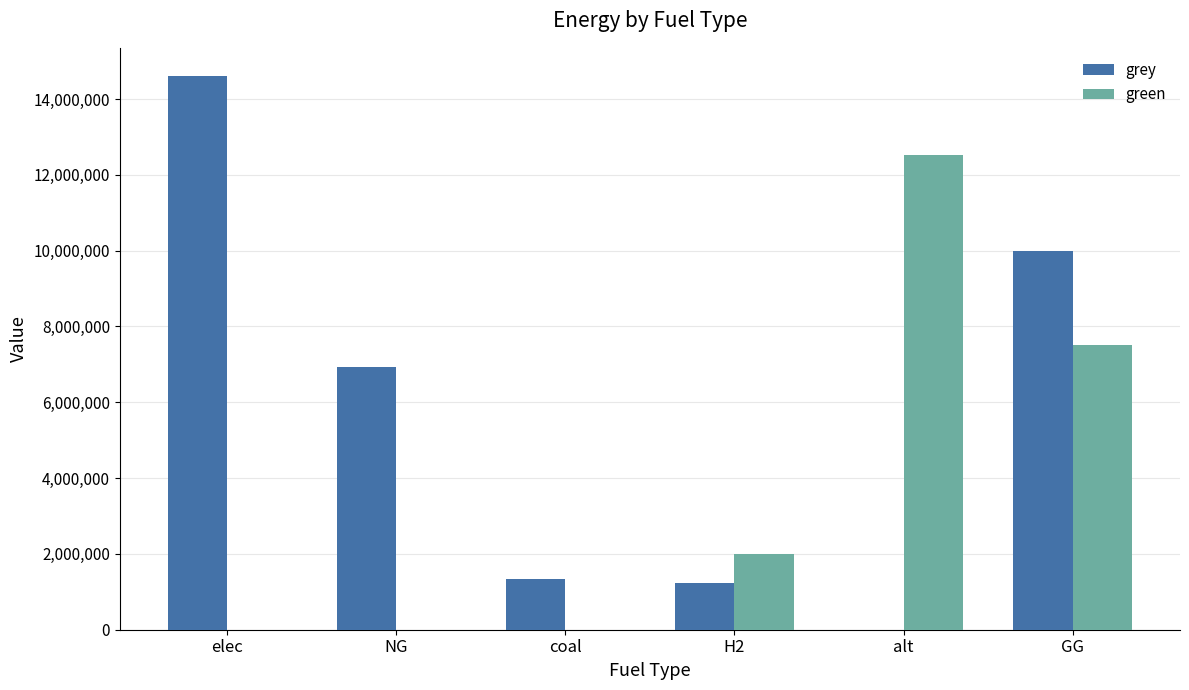

Where is grey nearest to the value 7308979?

NG